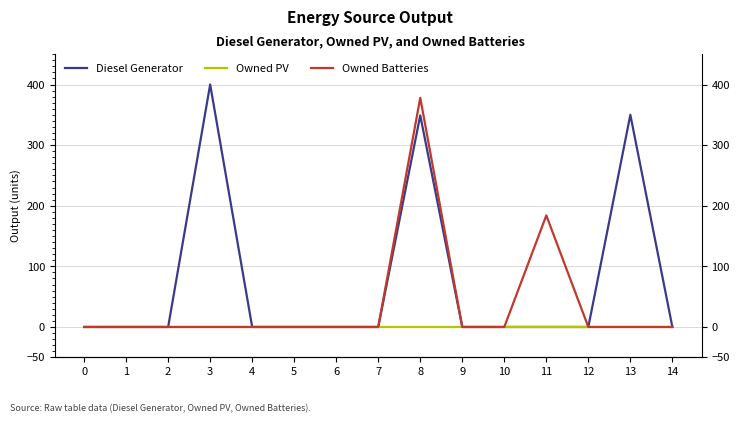

Reading right to left, transcribe all the data shown in this chart.

Diesel Generator: 14=0	13=350	12=0	11=0	10=0	9=0	8=349	7=0	6=0	5=0	4=0	3=400	2=0	1=0	0=0
Owned PV: 14=0	13=0	12=0	11=0	10=0	9=0	8=0	7=0	6=0	5=0	4=0	3=0	2=0	1=0	0=0
Owned Batteries: 14=0	13=0	12=0	11=184	10=0	9=0	8=378	7=0	6=0	5=0	4=0	3=0	2=0	1=0	0=0